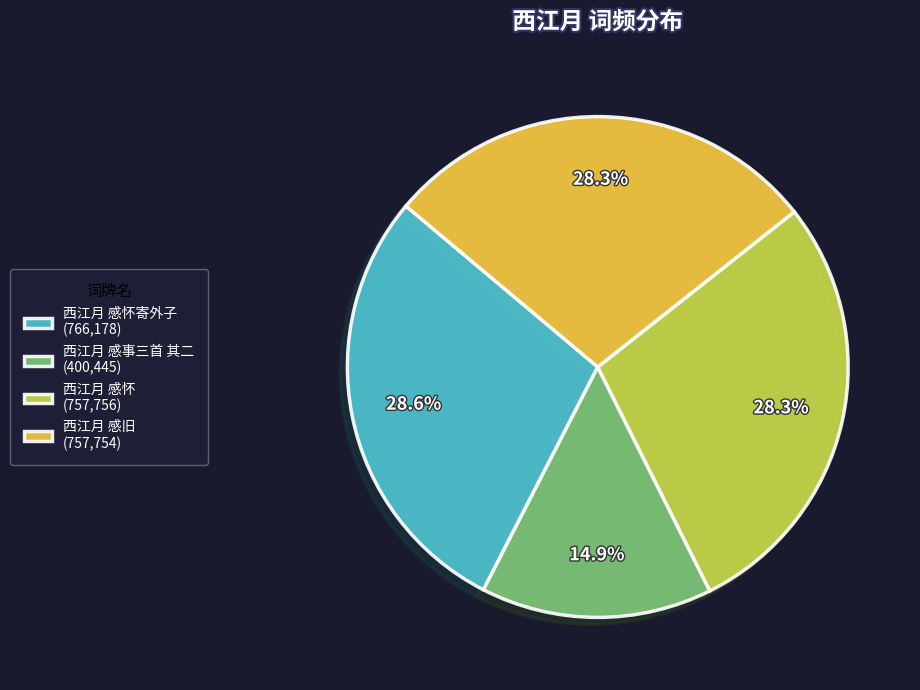

Is 西江月 感怀寄外子 (766,178) the majority of the pie?

No